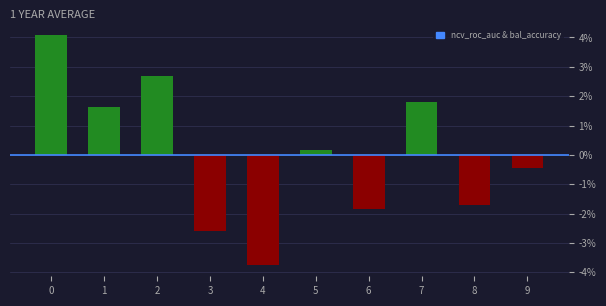

Are the bars horizontal?

No